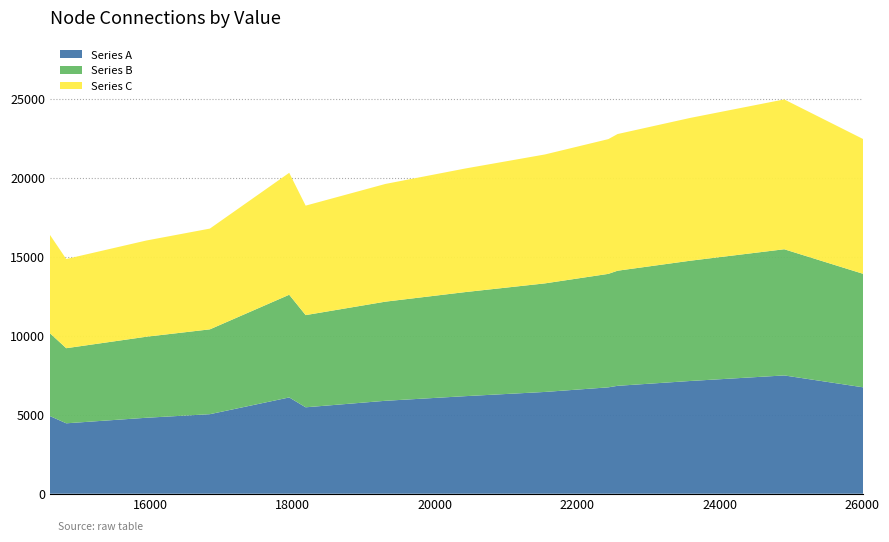

What is the highest value of the Series A series?

7485.5